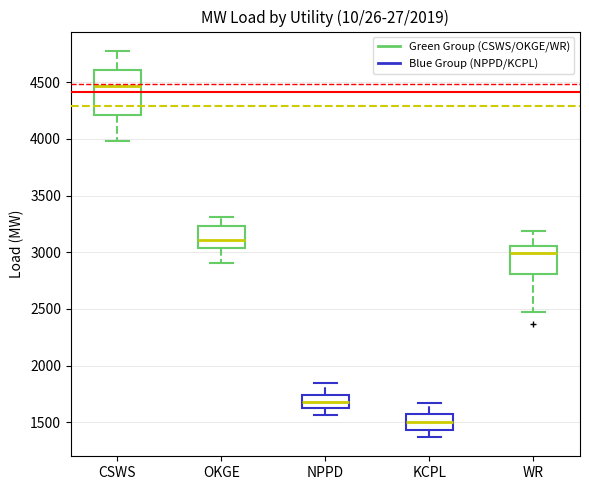

Which box is the tallest, from its lower edge to its upper edge?

CSWS